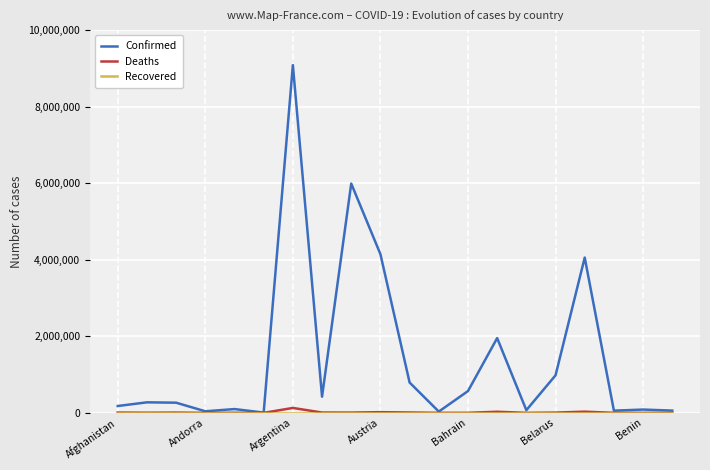

How many lines are shown in the chart?

3